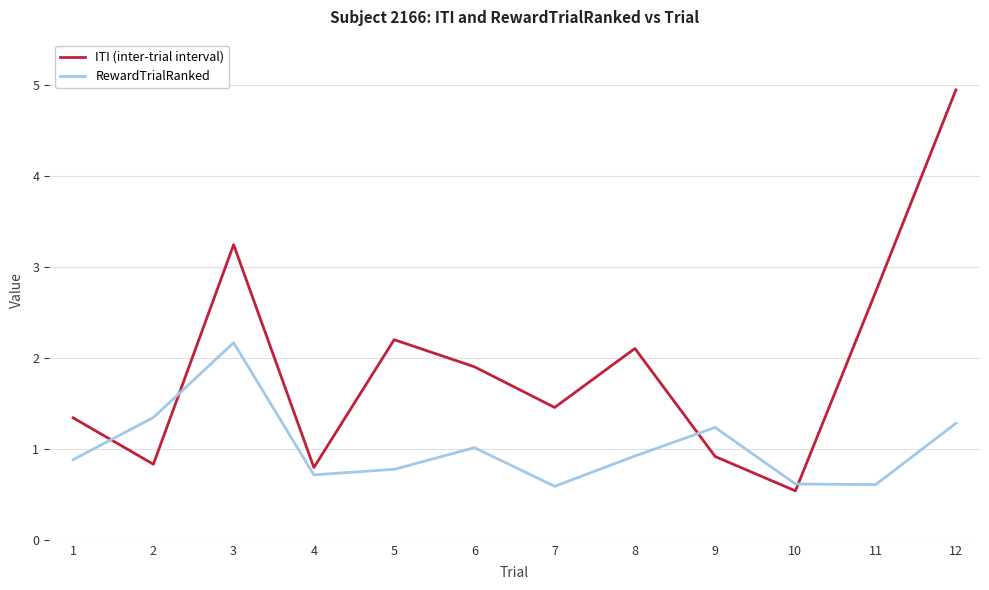

What is the average value of the ITI (inter-trial interval) series?

1.9